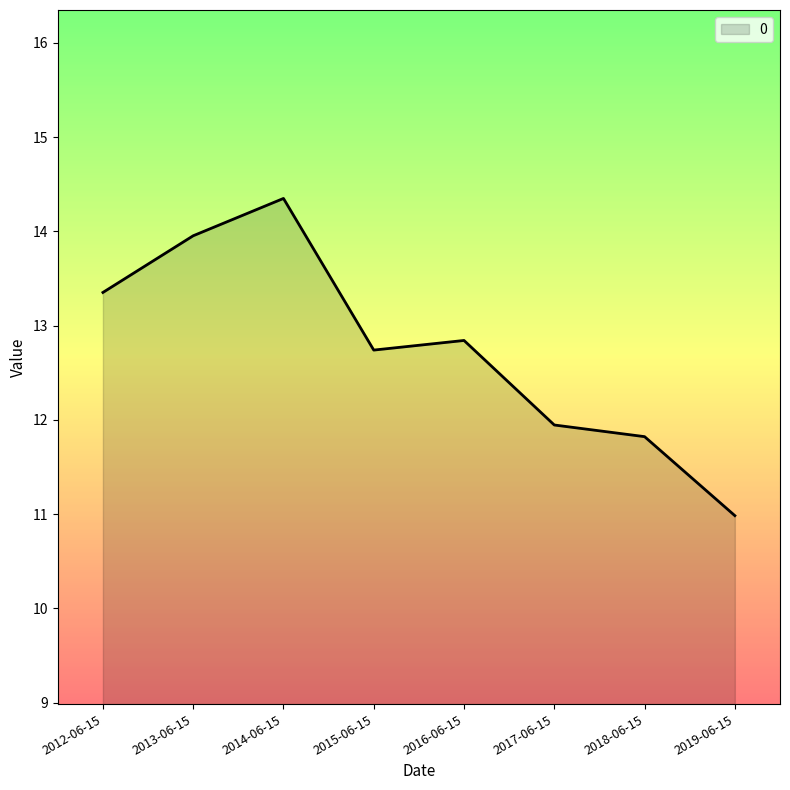

What is the difference between the values at 2019-06-15 and 2018-06-15?

0.8